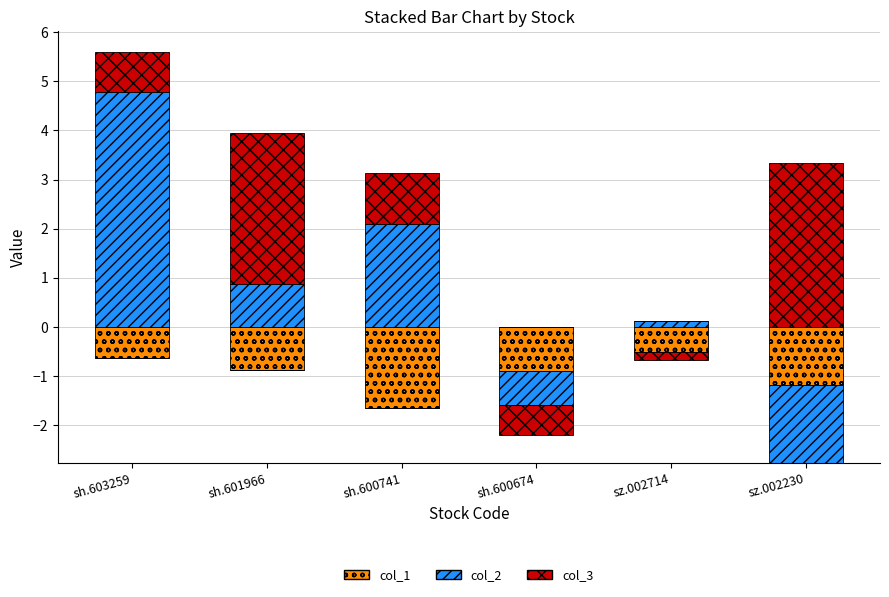

Which series has the largest range (max minus min)?

col_2